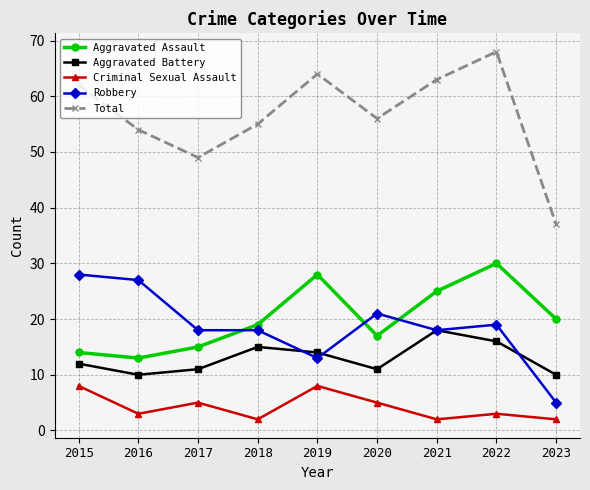

What are all the series names shown in the legend?

Aggravated Assault, Aggravated Battery, Criminal Sexual Assault, Robbery, Total